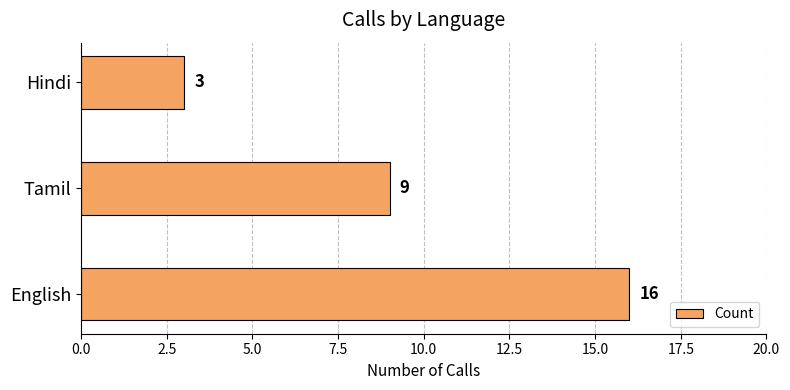

What is the maximum value shown in the chart?

16